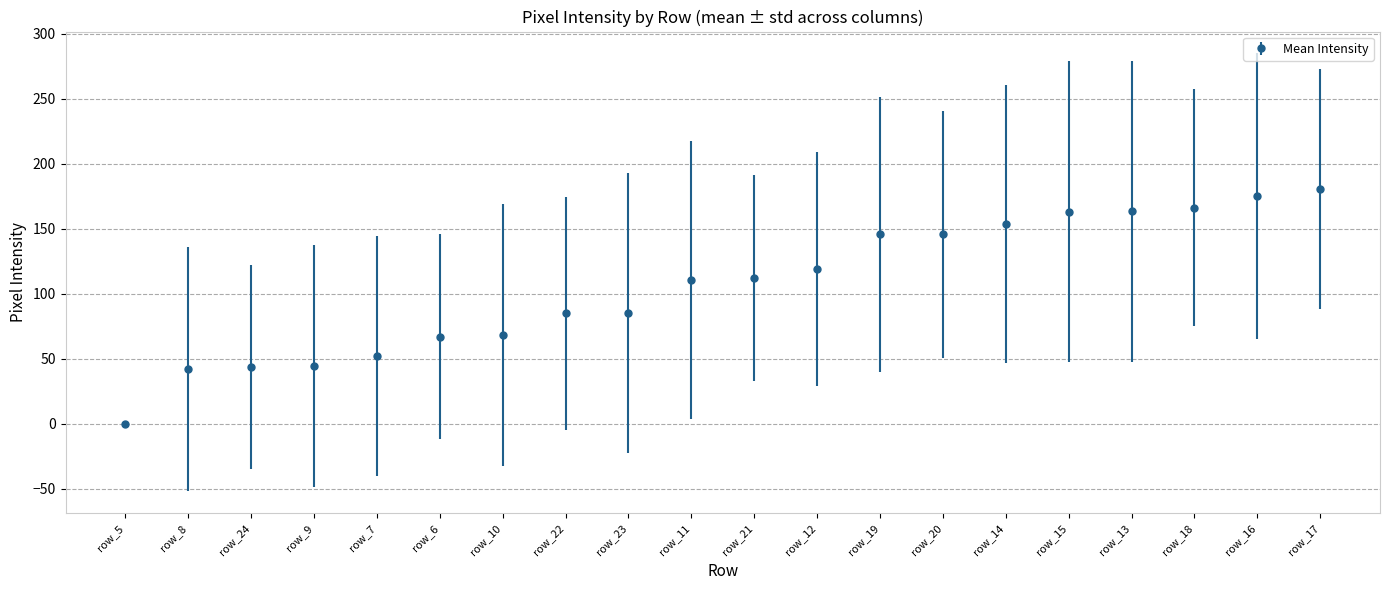

True or false: the data shows 242.3 at row_17.

False